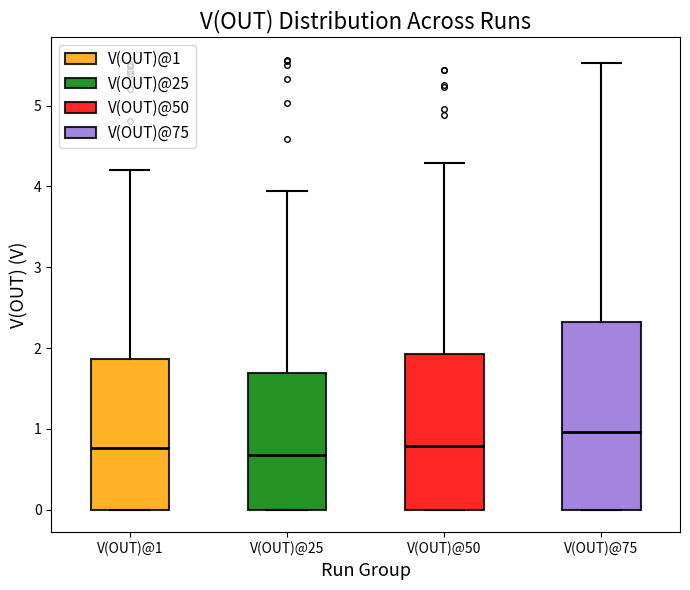

Reading left to right, transcribe this box plot: for each box, give where its median line is, the range the box spans, and where its two whiskers end, as read against the y-axis. The values are not printed on the chart, so give them approximately, as read against the axis.

V(OUT)@1: median 0.8, box 0.0 to 1.9, whiskers 0.0 to 4.2
V(OUT)@25: median 0.7, box 0.0 to 1.7, whiskers 0.0 to 3.9
V(OUT)@50: median 0.8, box 0.0 to 1.9, whiskers 0.0 to 4.3
V(OUT)@75: median 1.0, box 0.0 to 2.3, whiskers 0.0 to 5.5